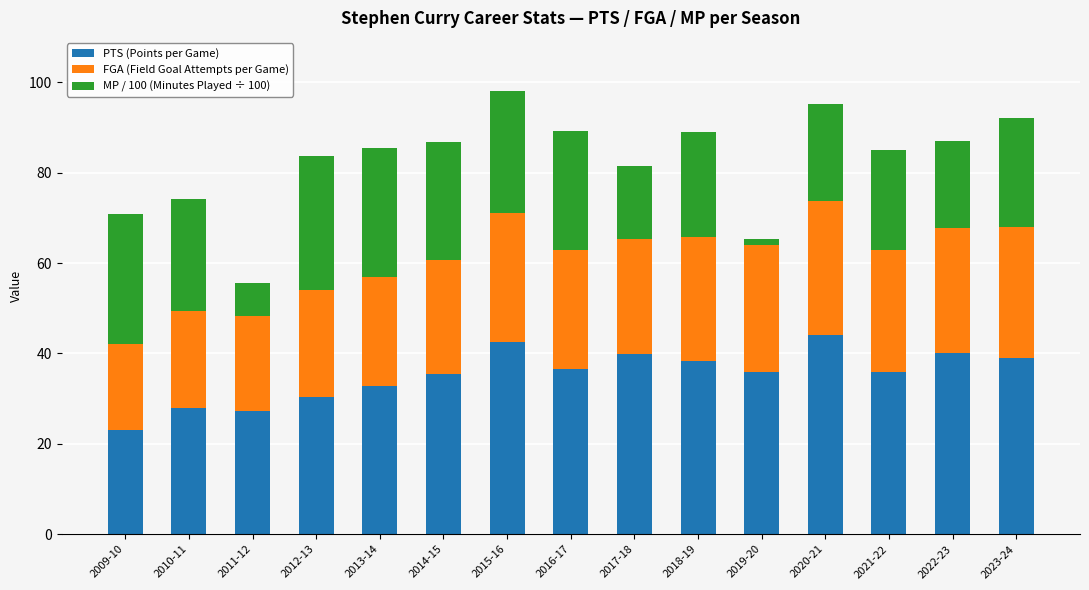

What is the maximum value for PTS (Points per Game)?

44.0